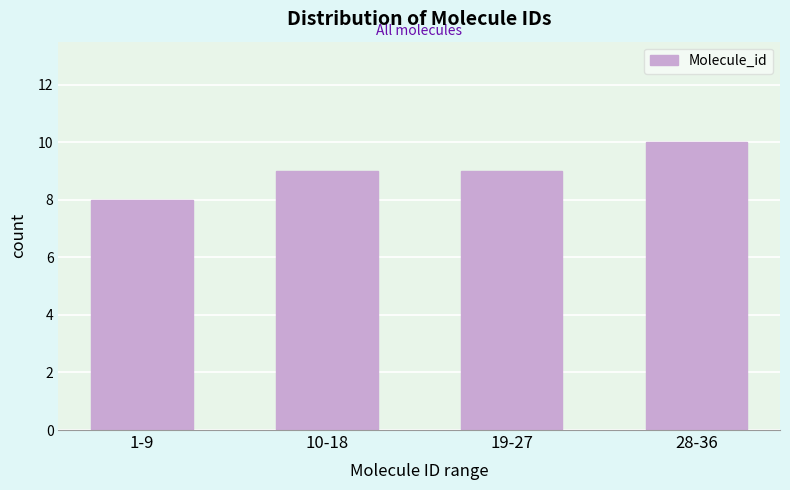

Reading left to right, transcribe all the data shown in this chart.

1-9=8	10-18=9	19-27=9	28-36=10